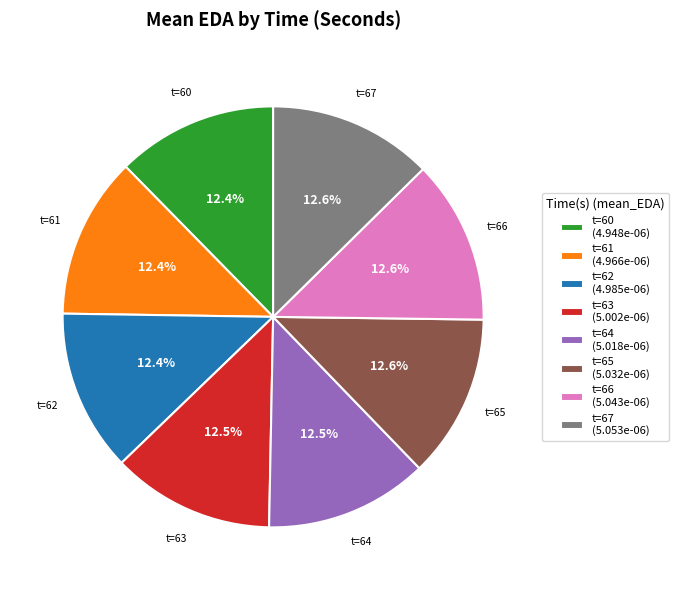

Does any single category account for the majority?

No